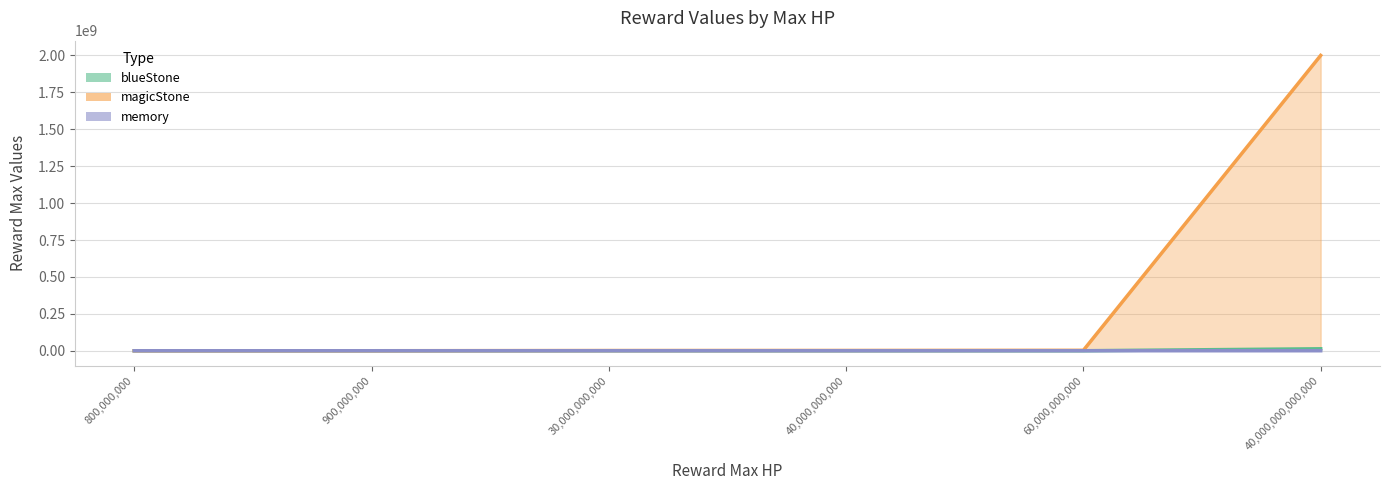

Between 800,000,000 and 900,000,000, which series saw the biggest shift?

blueStone